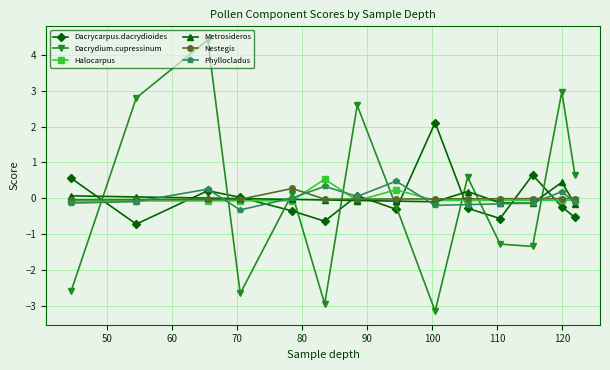

What is the value of the Metrosideros point at the 14th from the left?

-0.2